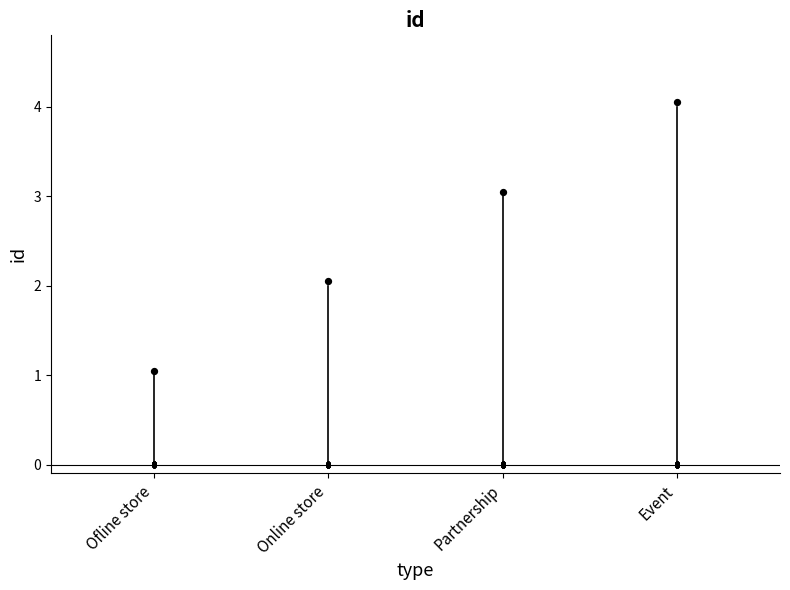

What is the change in value from Ofline store to Event?

+3